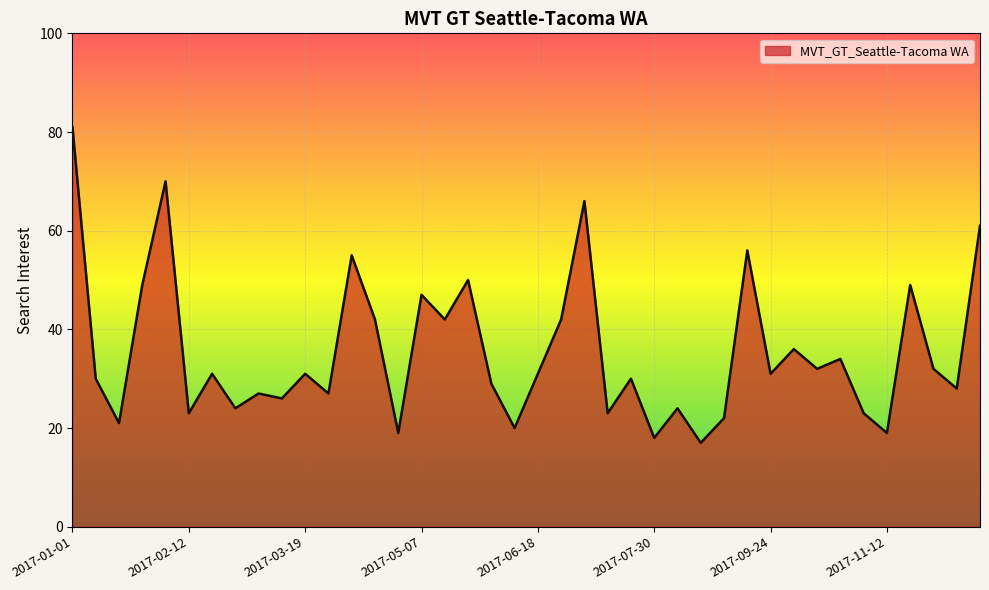

What is the difference between the maximum and minimum values?

64